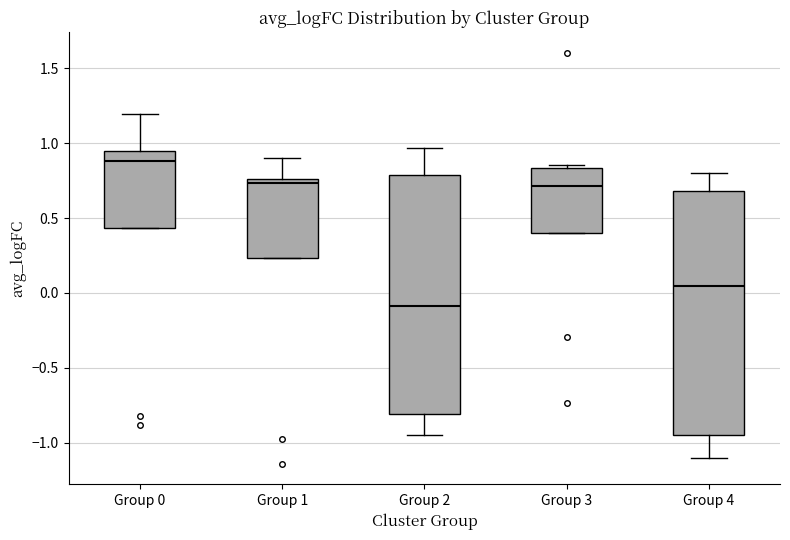

Where does the median line of the box for Group 2 sit on the y-axis? The values are not printed on the chart, so give them approximately, as read against the axis.

-0.10